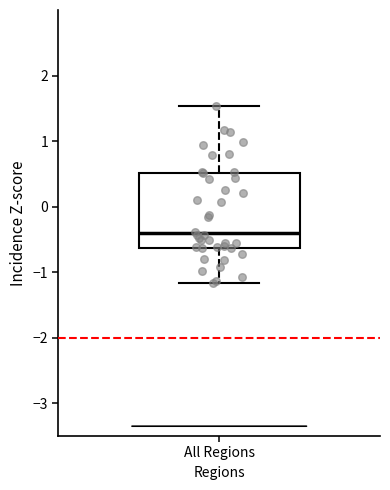

Transcribe this box plot: give where the median line is, the range the box spans, and where the two whiskers end, as read against the y-axis. The values are not printed on the chart, so give them approximately, as read against the axis.

median -0.4, box -0.6 to 0.5, whiskers -1.2 to 1.5